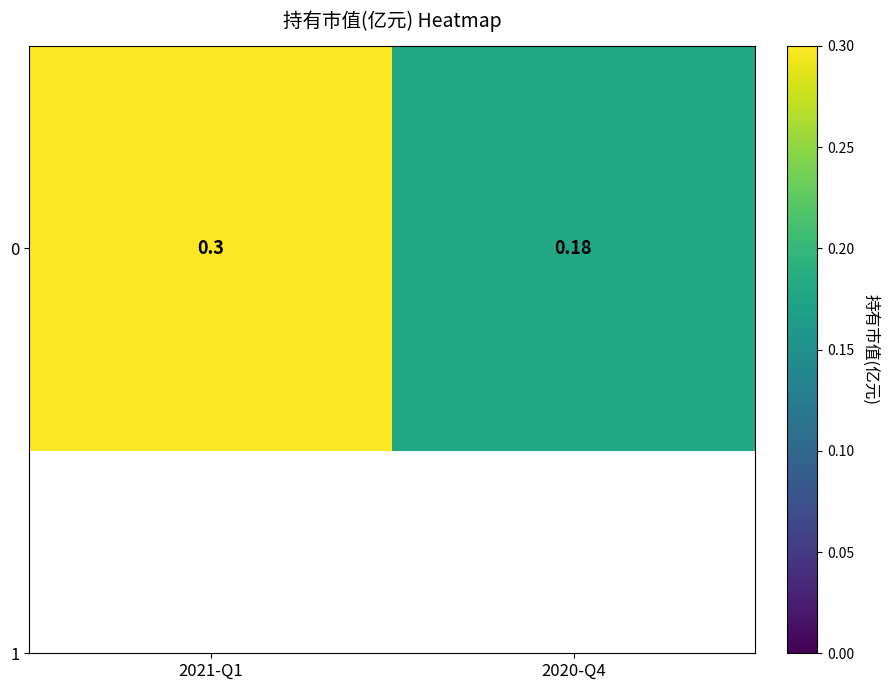

What is the minimum value shown in the chart?

0.2